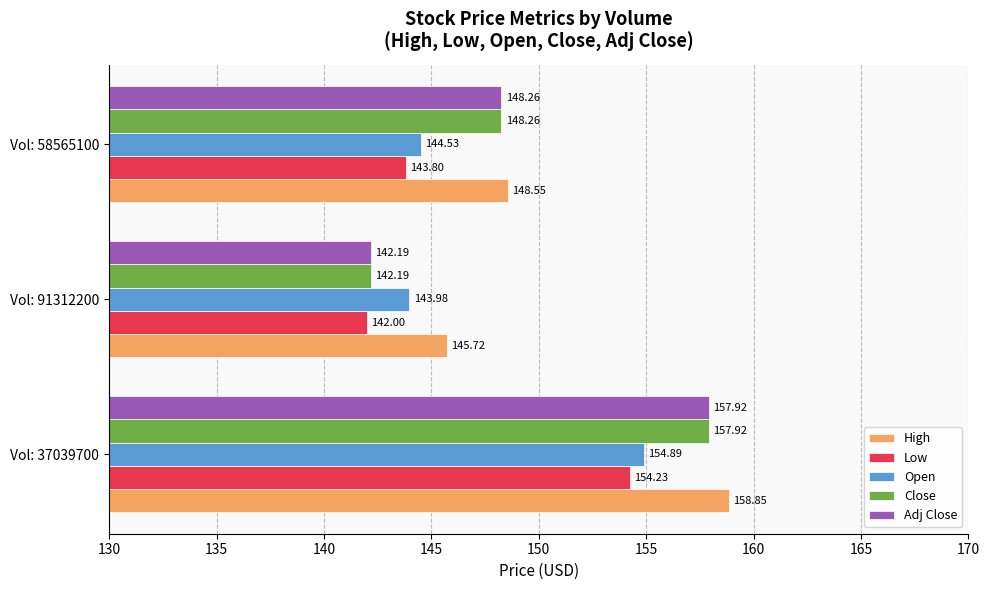

What is the spread (max minus min) of values at Vol: 37039700?

4.6